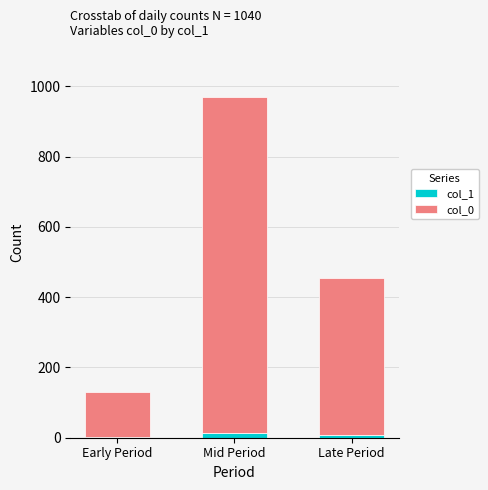

How many categories are shown in the chart?

3